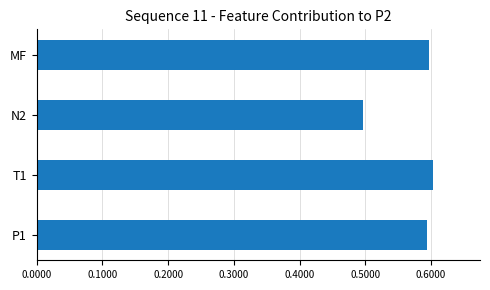

What is the smallest value displayed?

0.5